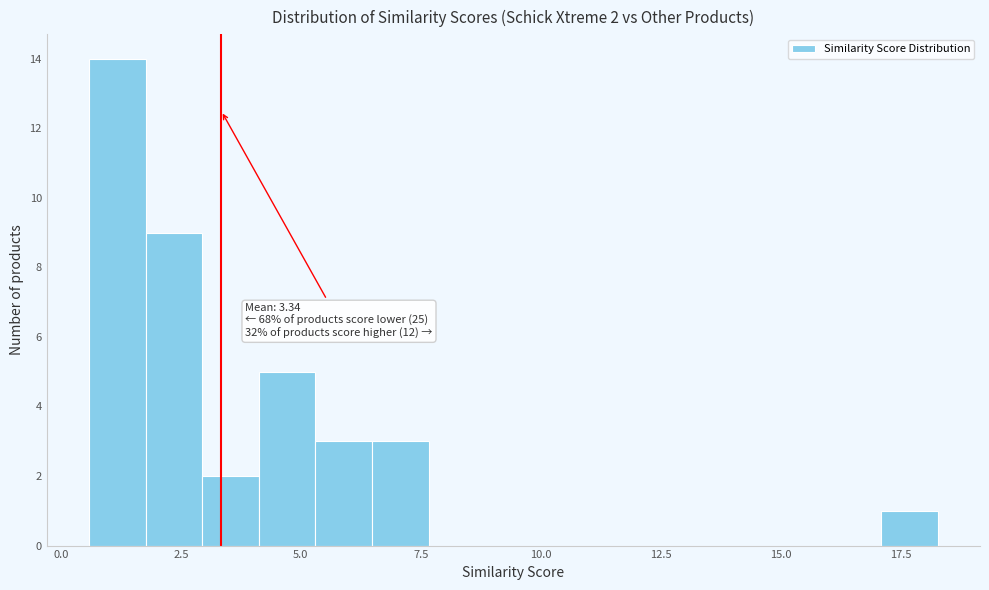

Around what value on the x-axis is the tallest bar? Give the approximate position of its centre, as read against the axis.

1.0